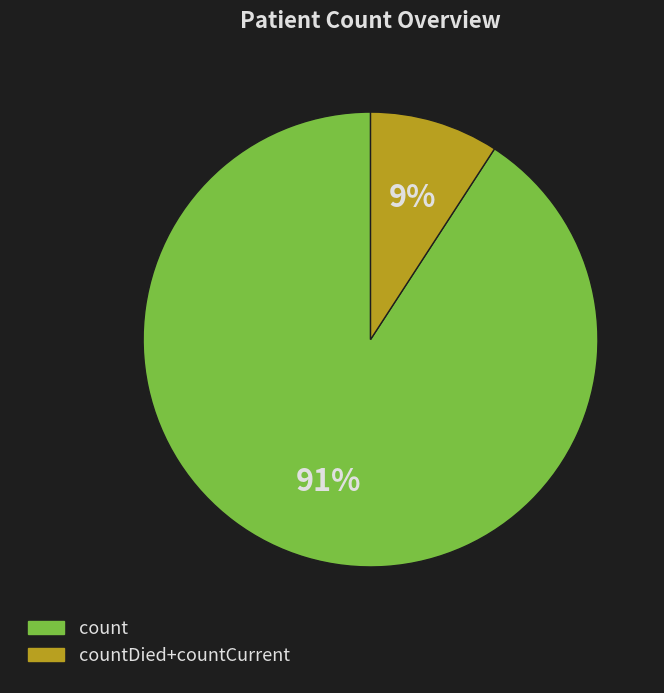

The countDied+countCurrent slice represents 9% of the pie. True or false?

True